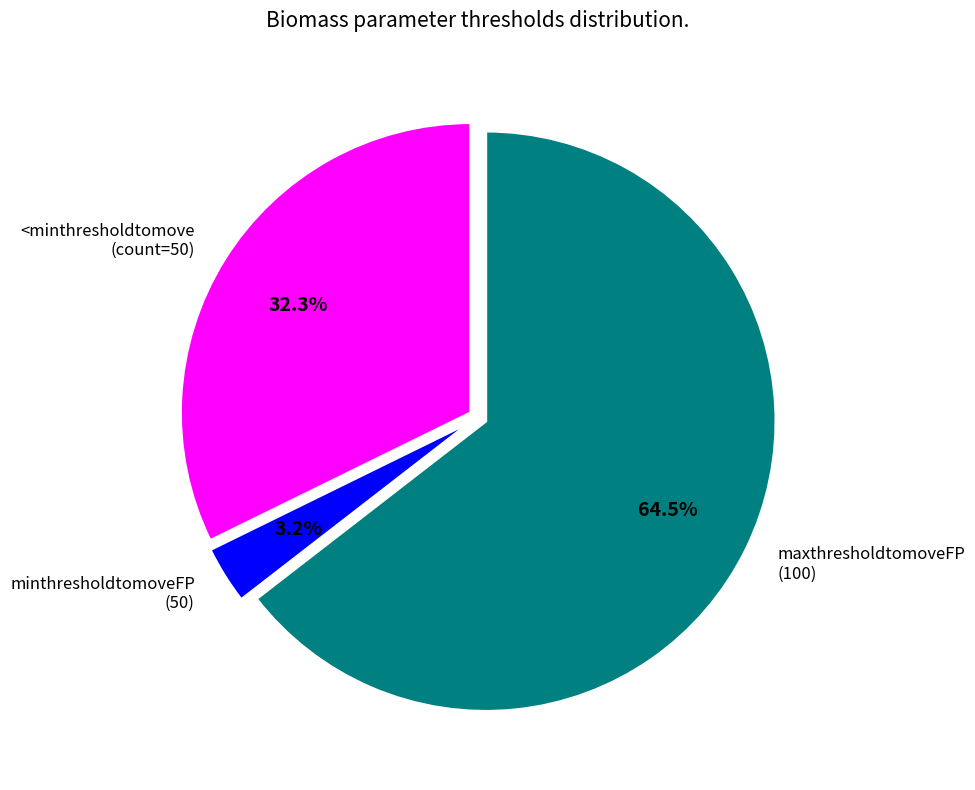

Is minthresholdtomoveFP (50) the majority of the pie?

No